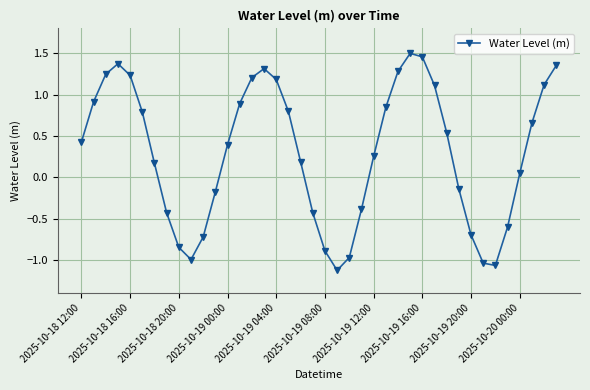

How many values are below zero?

15